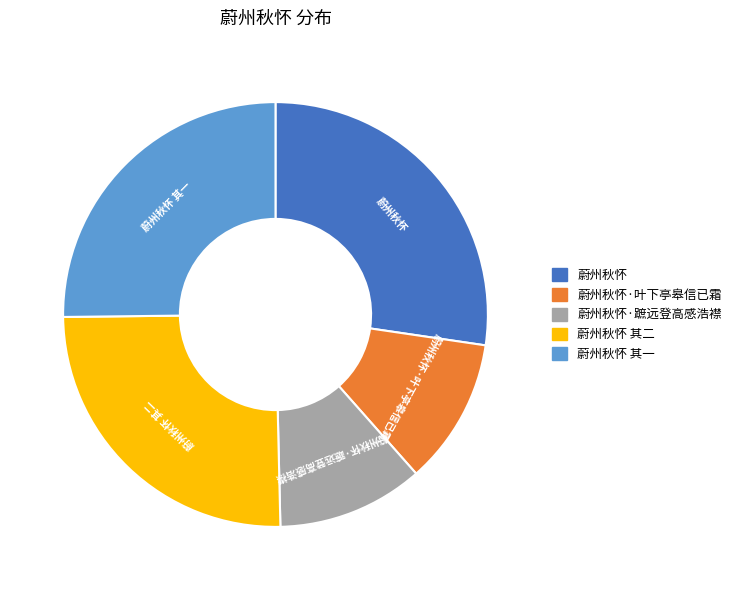

Does any single category account for the majority?

No